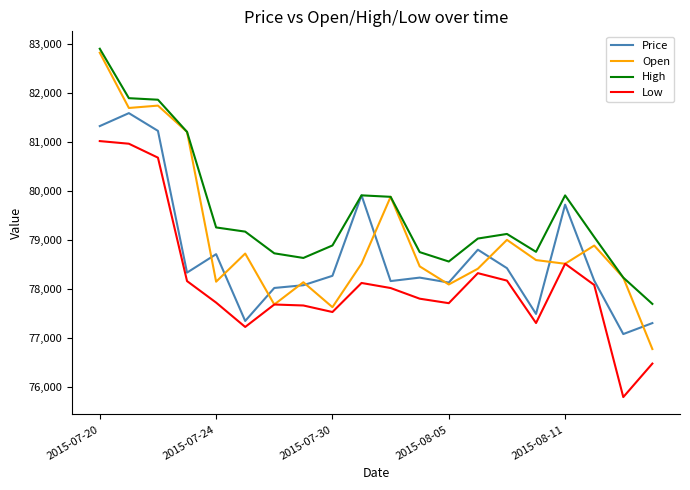

True or false: High and Low intersect in this chart.

False